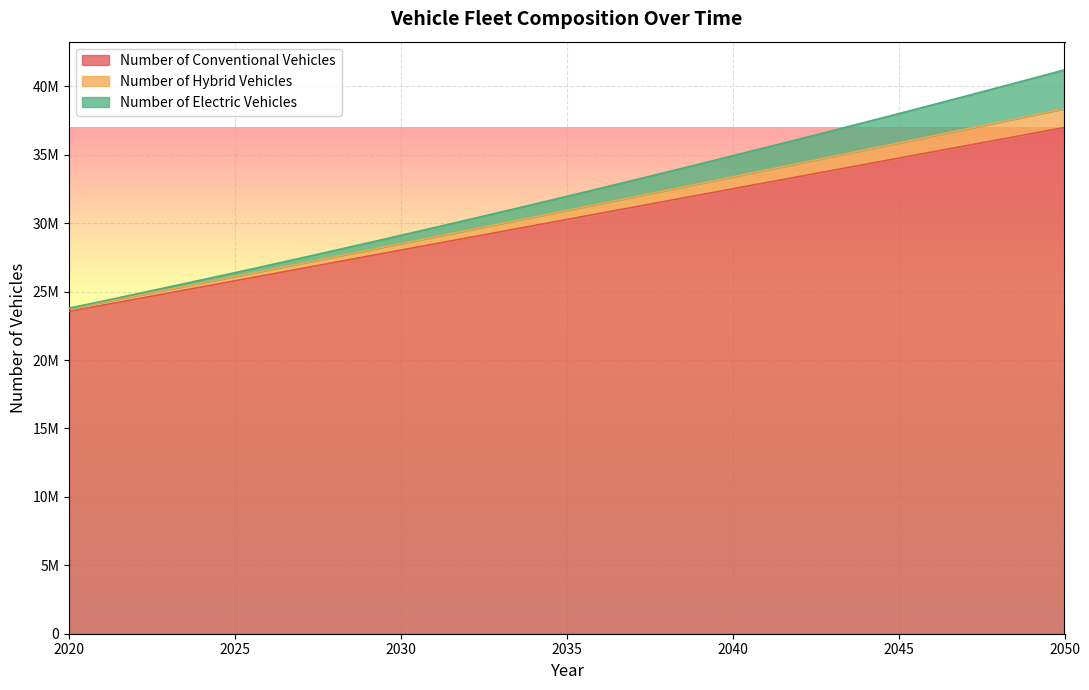

What are all the series names shown in the legend?

Number of Conventional Vehicles, Number of Hybrid Vehicles, Number of Electric Vehicles